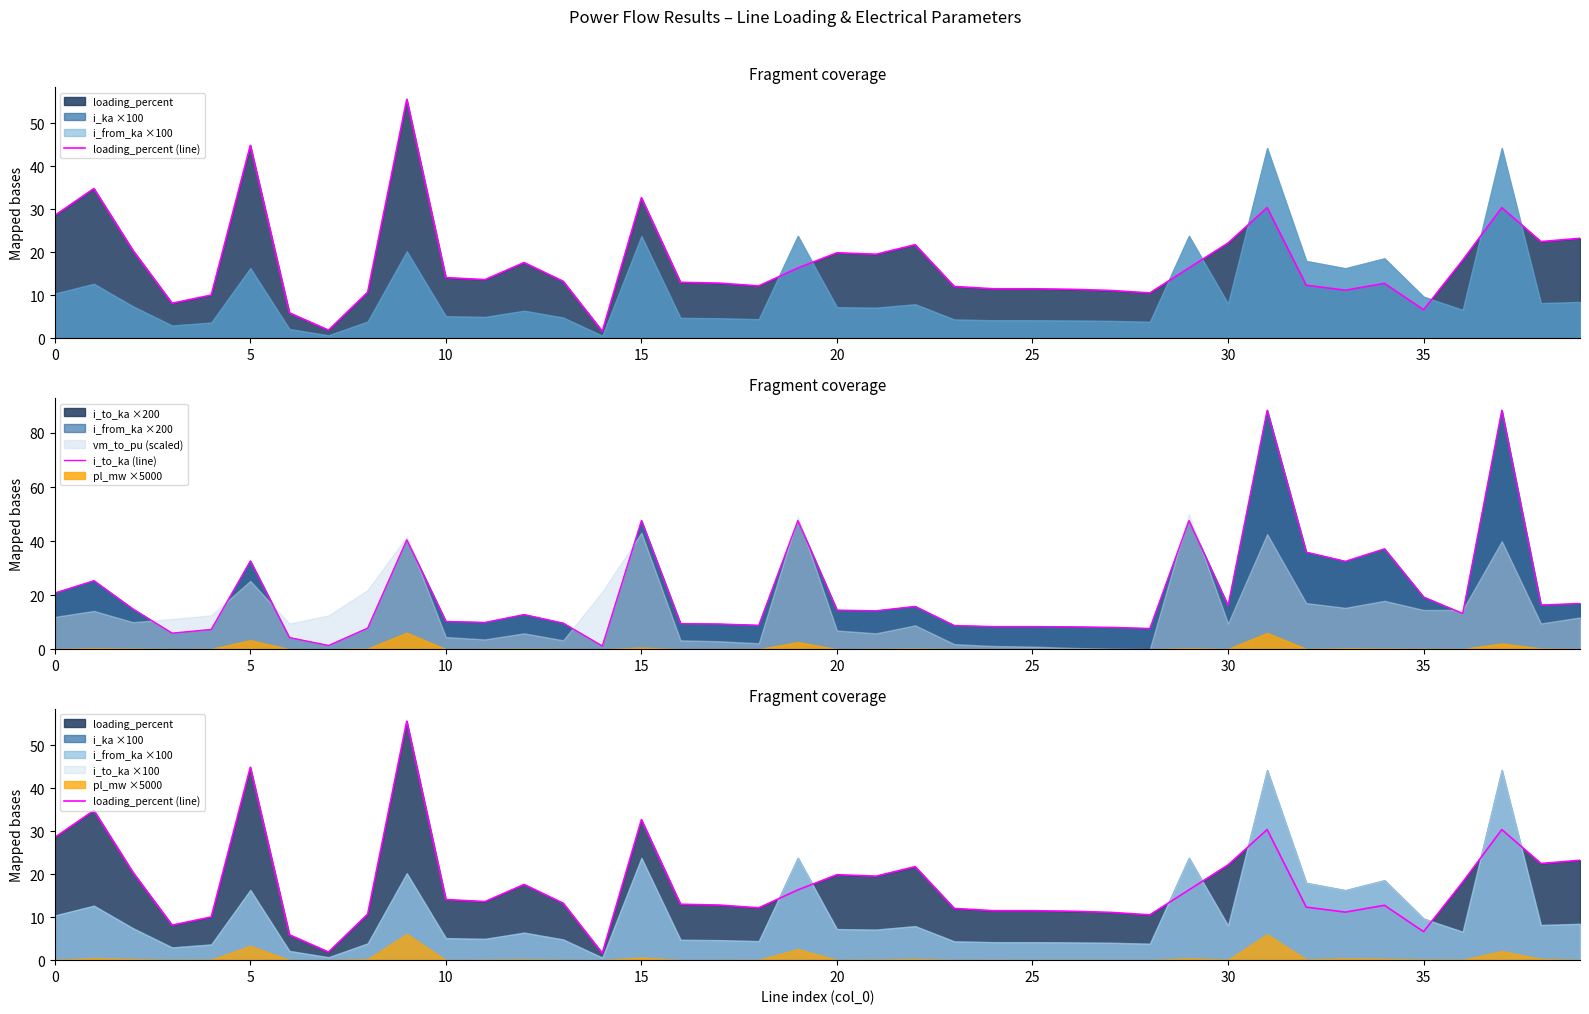

Between 17 and 11, which is larger?

11